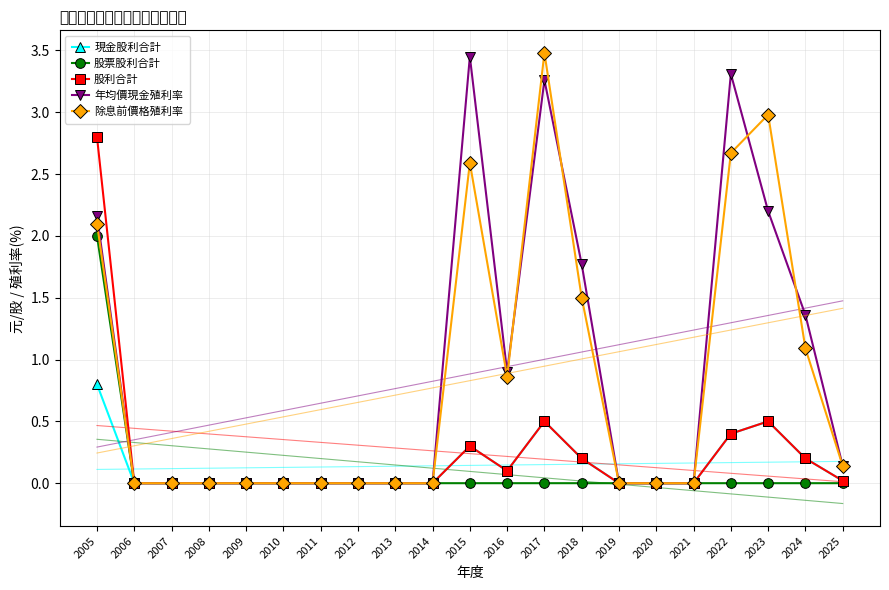

What is the spread (max minus min) of values at 2017?

3.5